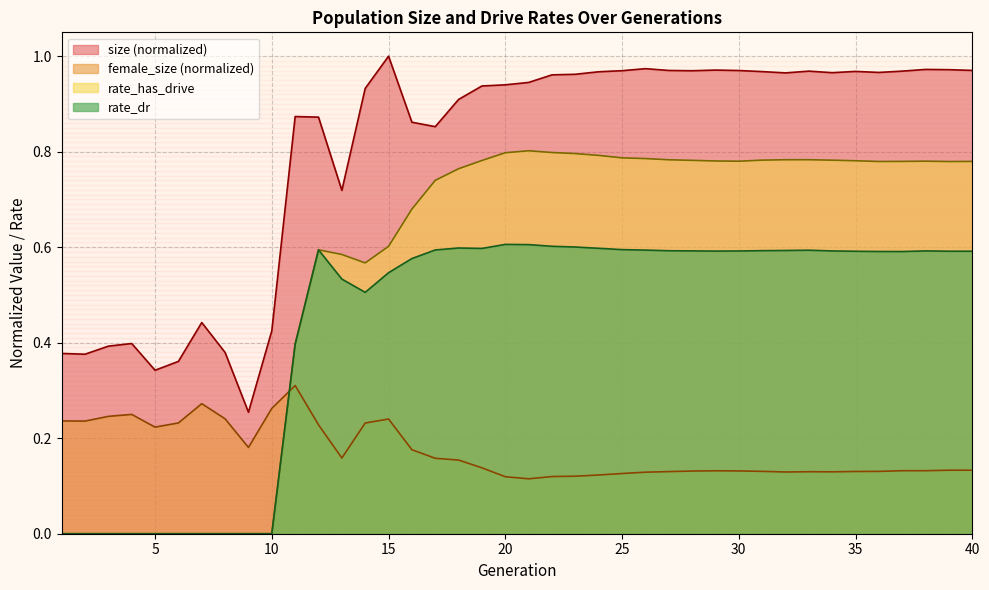

What are all the series names shown in the legend?

size (normalized), female_size (normalized), rate_has_drive, rate_dr